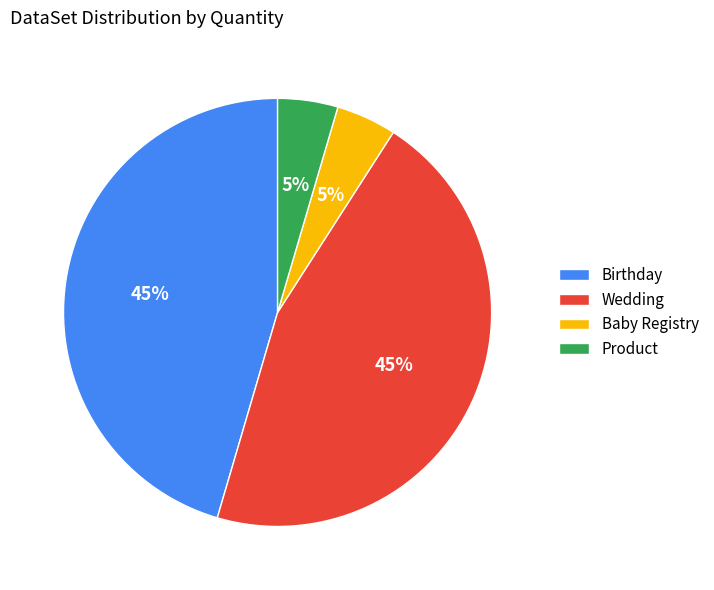

Count the number of slices in the pie.

4